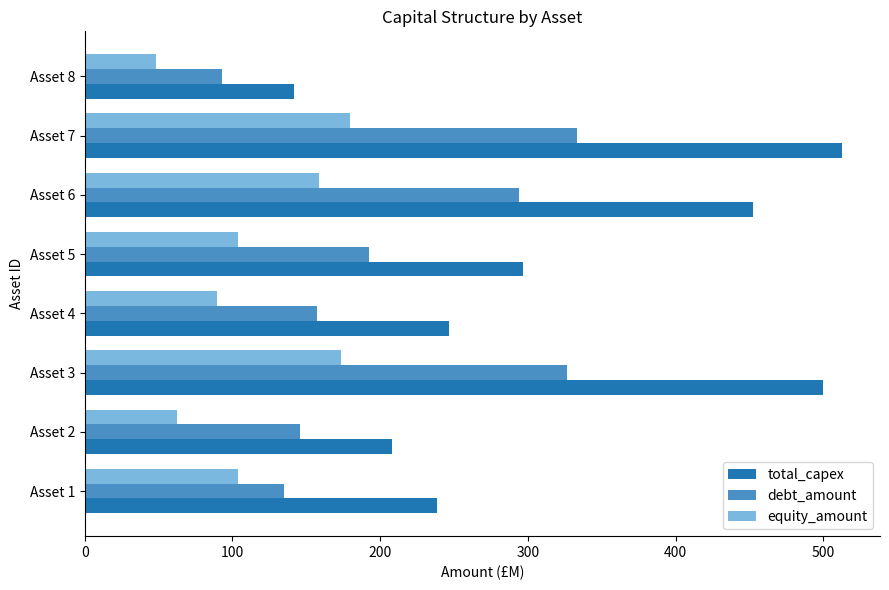

What is the lowest value of the total_capex series?

141.5